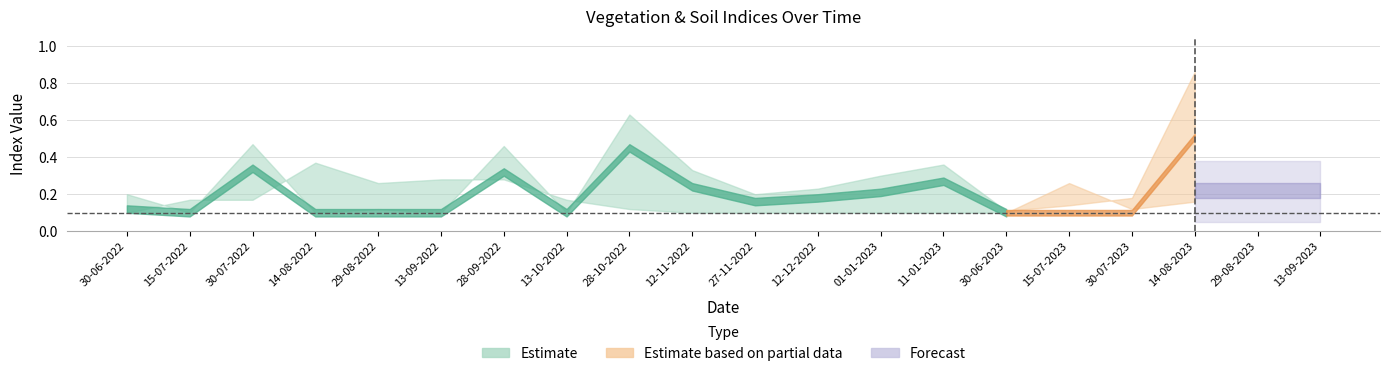

What is the sum of all ndvi values?

4.6